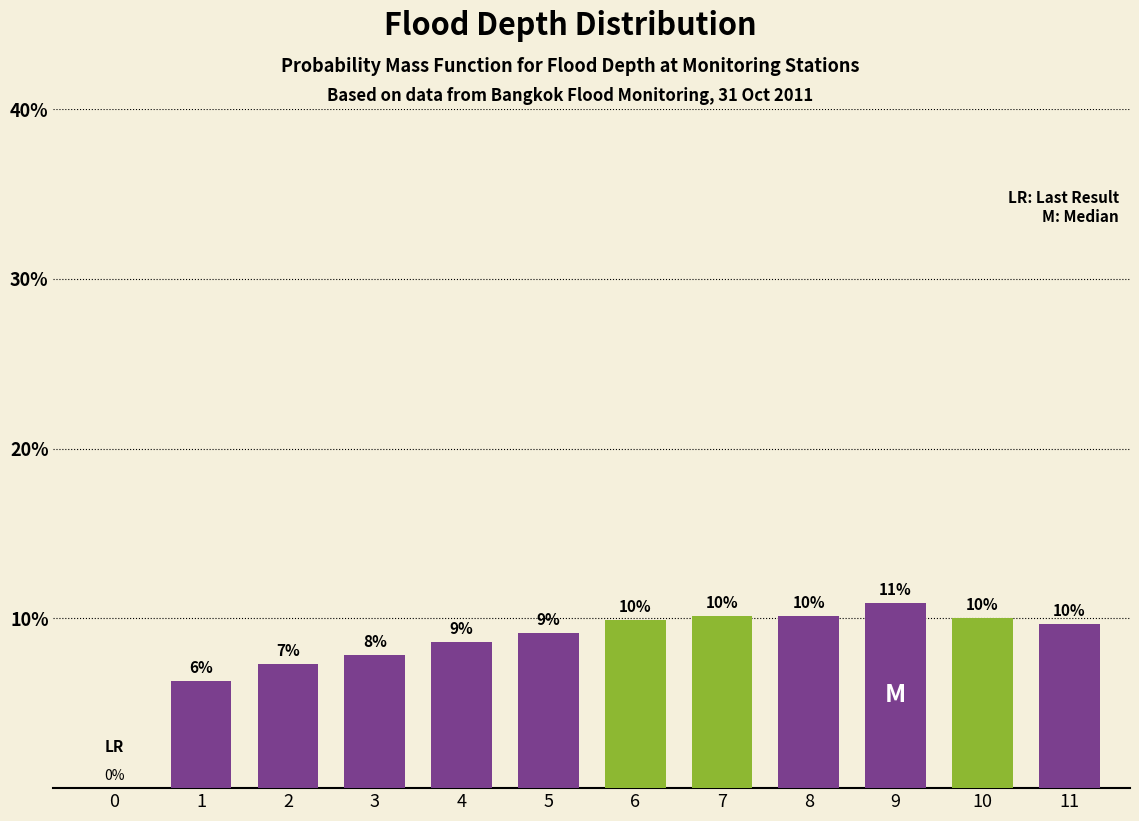

What is the sum of all values?

100.0